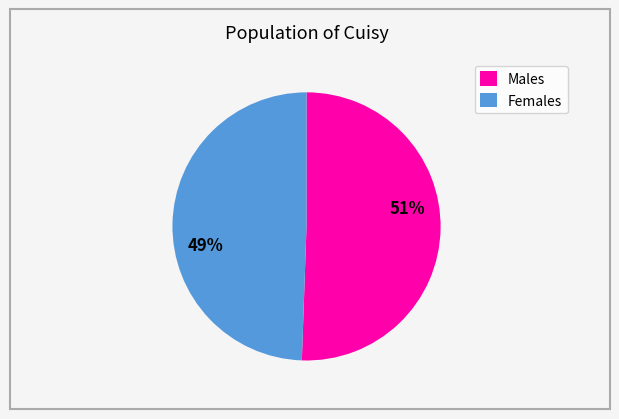

Combined, do Females and Males account for over 50%?

Yes